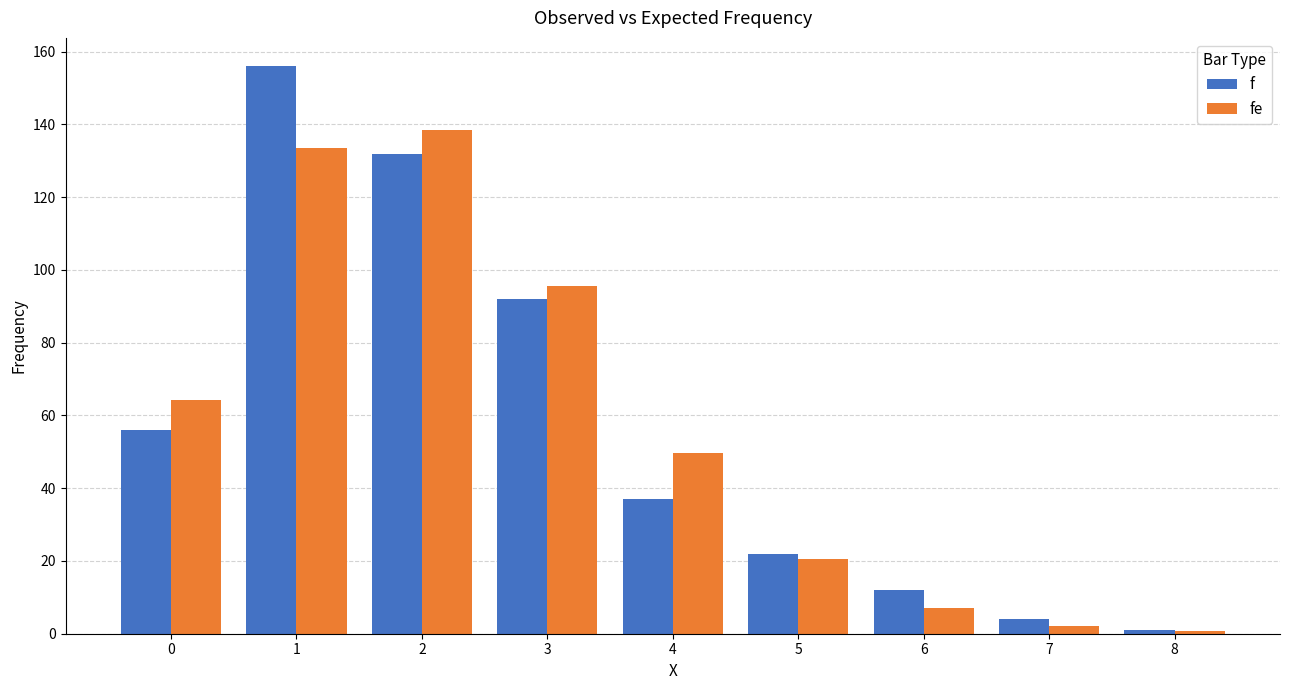

Between 1 and 4, which series saw the biggest shift?

f